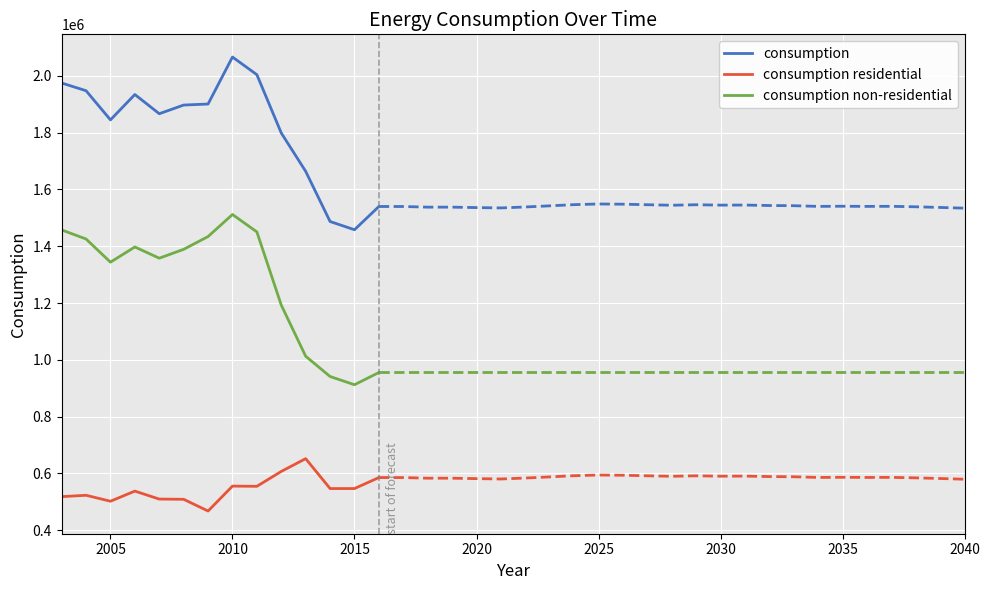

In consumption residential, how many points are lower than both neighbors (excluding endpoints)?

4